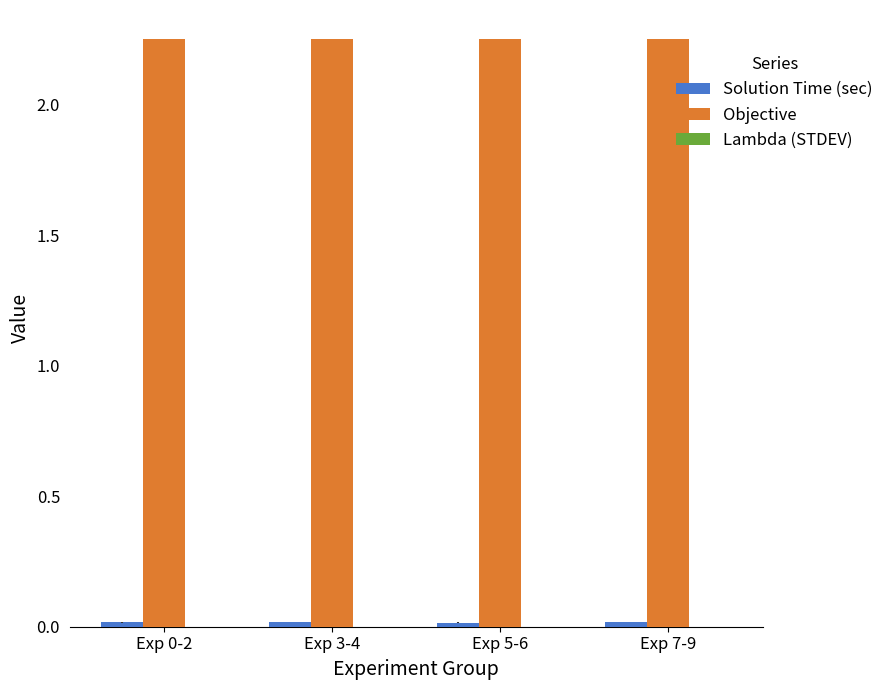

At how many categories does at least one series exceed 1?

4